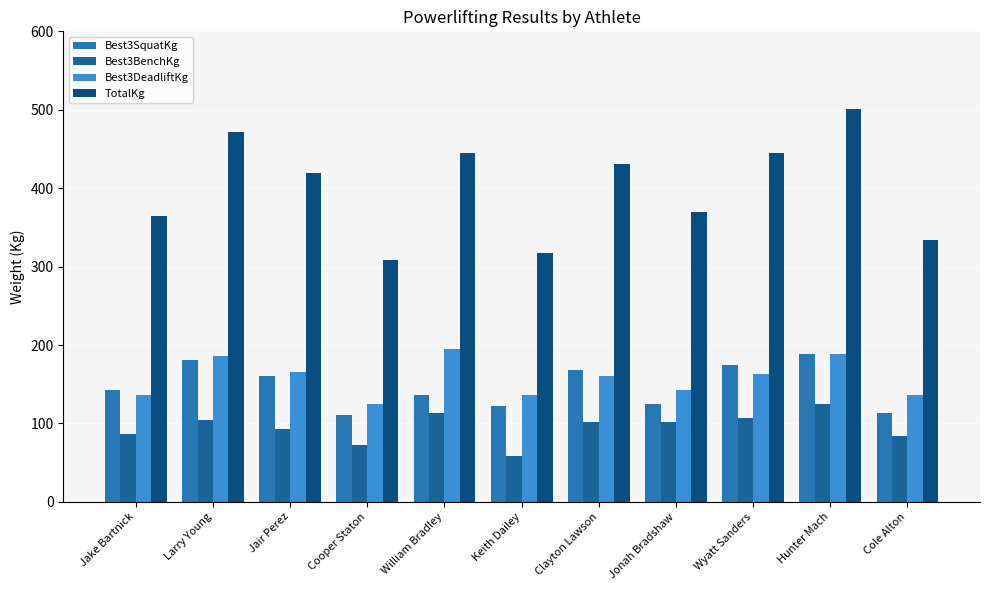

Does the chart contain any negative values?

No